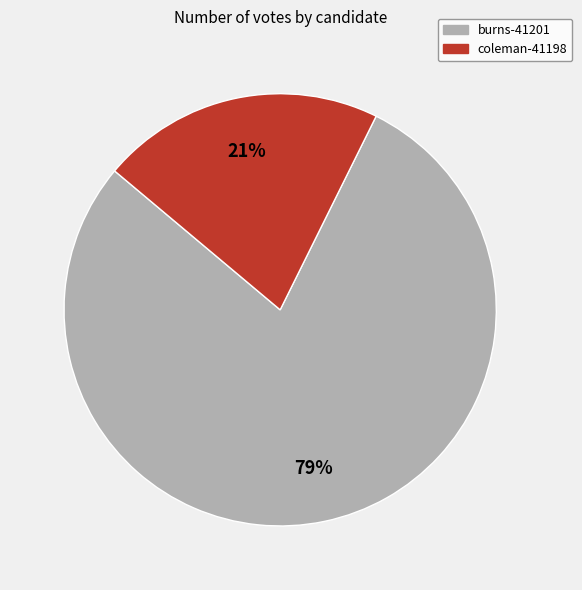

To the nearest percent, what is the combined percentage of coleman-41198 and burns-41201?

100%